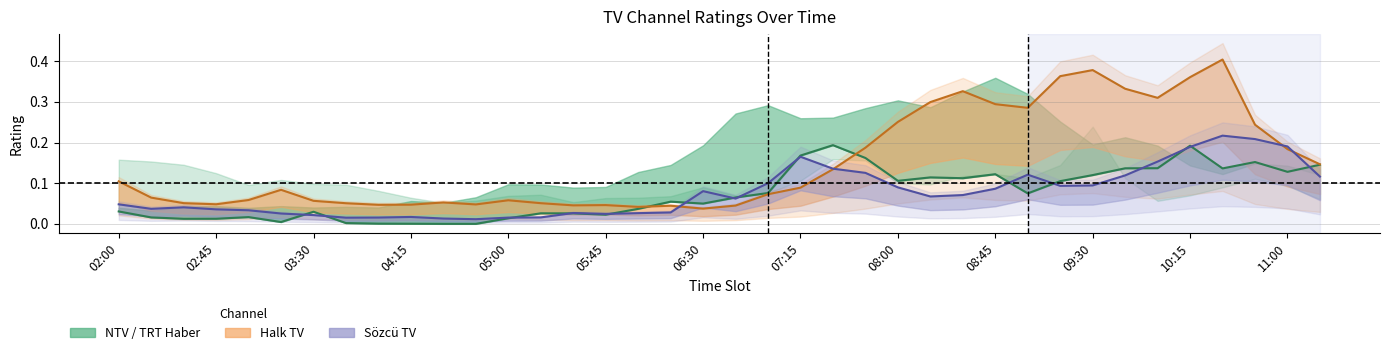

Where is HALK TV line nearest to the value 0?

06:30